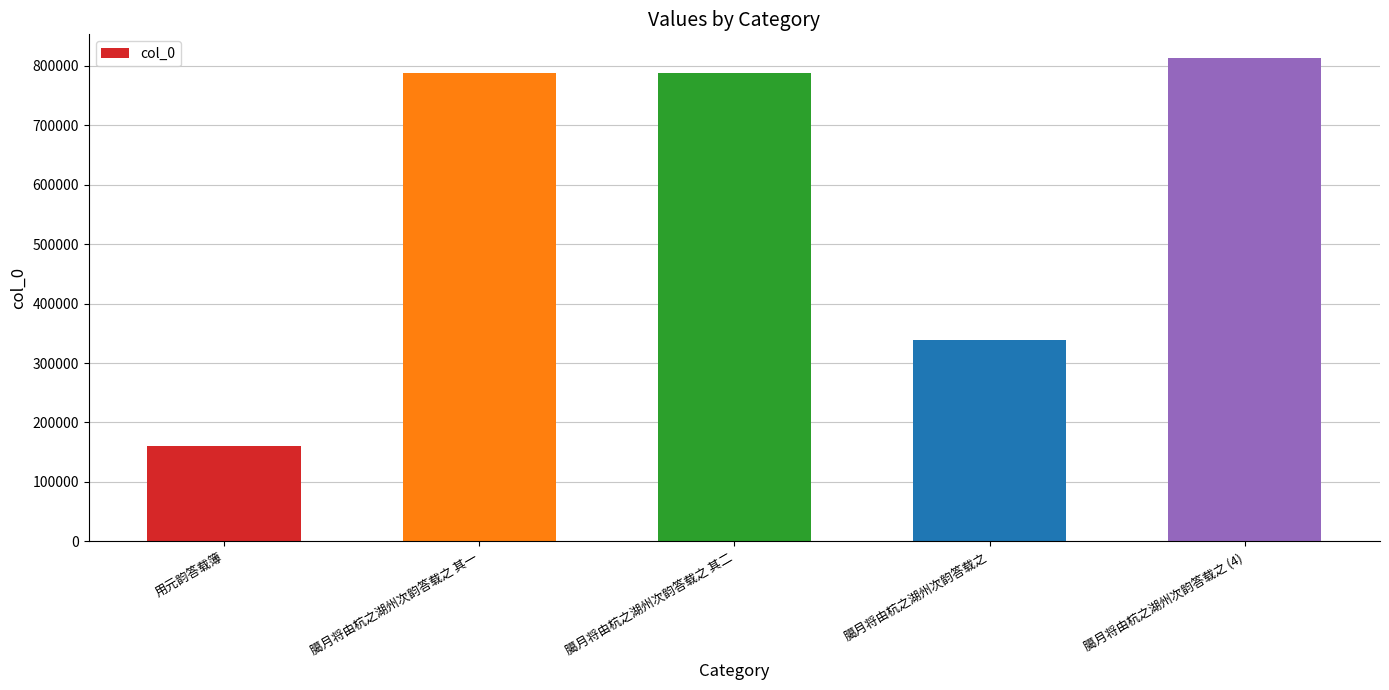

Which label corresponds to the largest value in the chart?

臈月将由杭之湖州次韵答载之 (4)